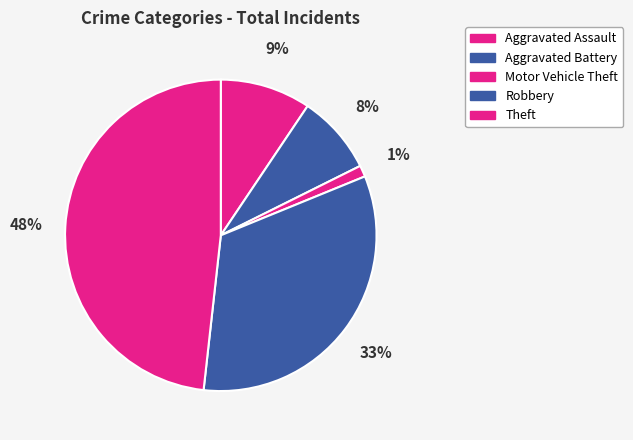

What percentage is the Aggravated Assault slice, to the nearest percent?

9%